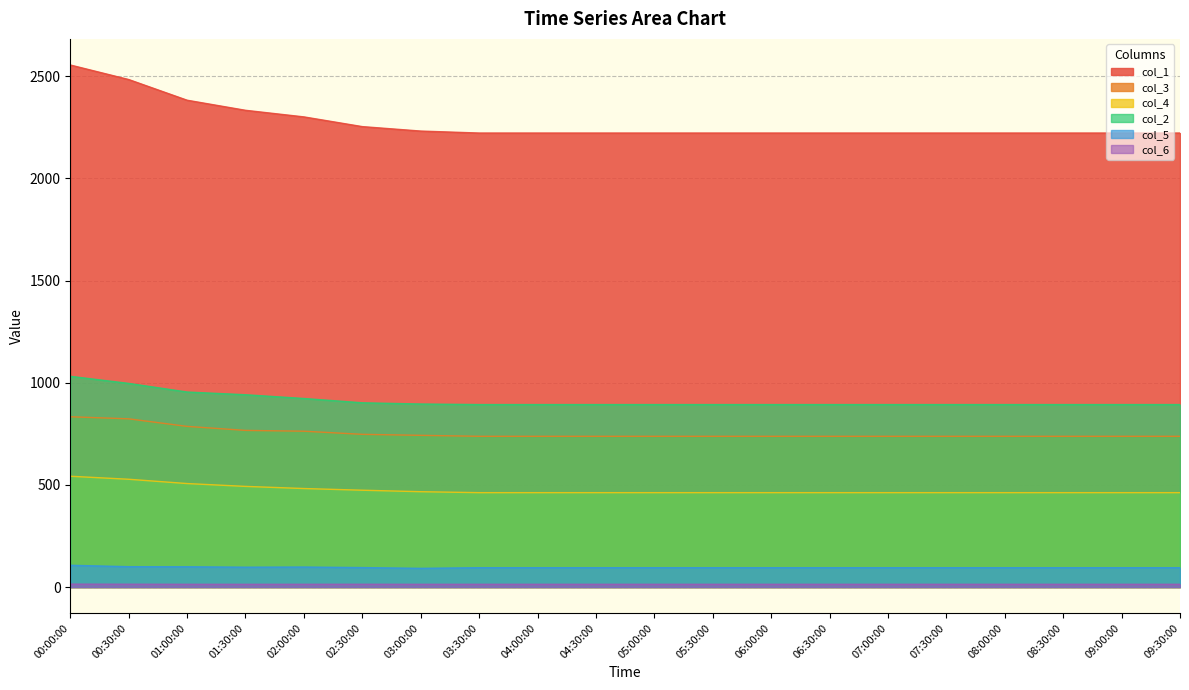

True or false: col_3 has a value of 737.9 at 04:30:00.

True